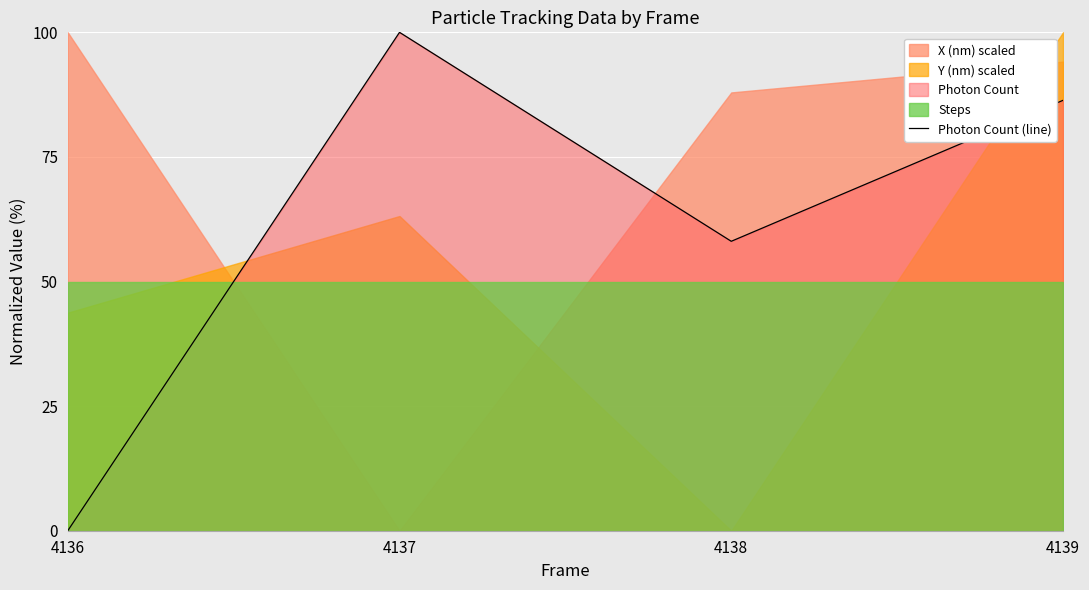

What value does the data have at 4139?

86.4